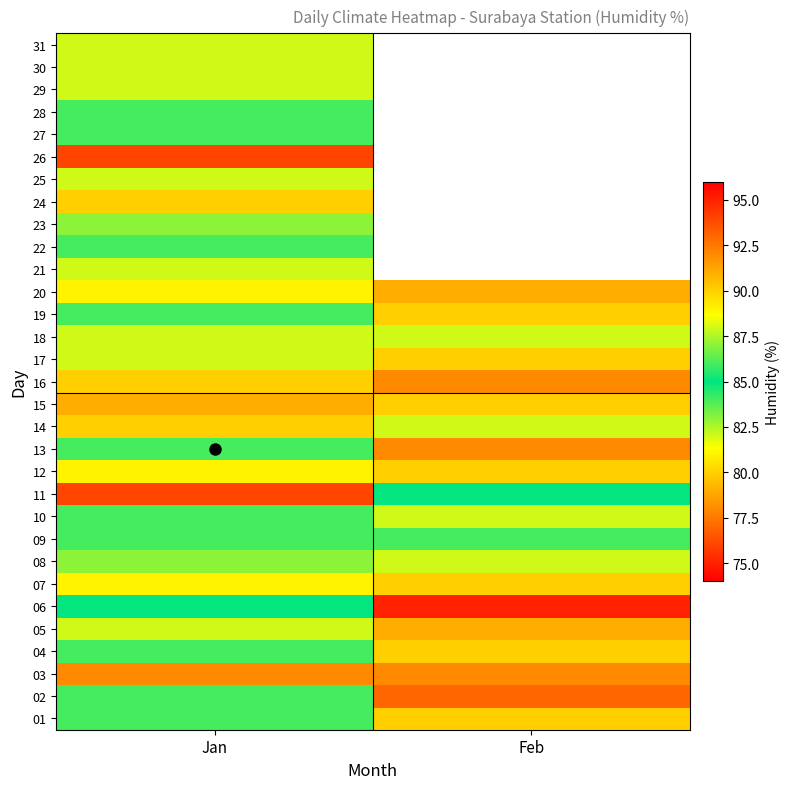

What is the approximate value of 09 at Jan?

86.0